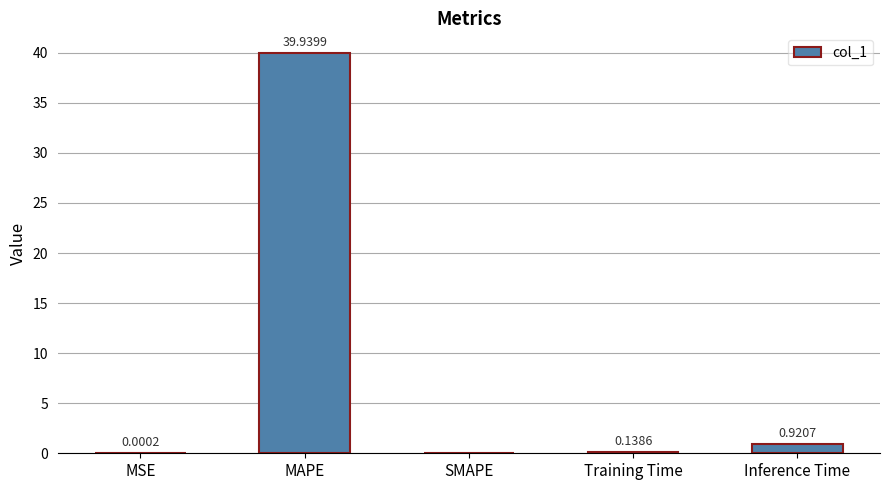

What is the sum of all values?

41.0